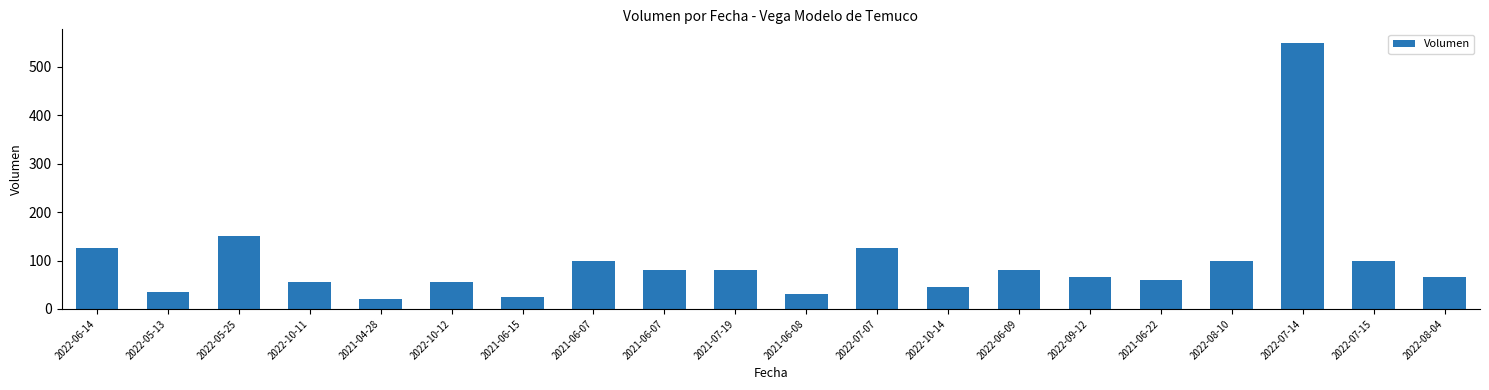

Are the bars grouped side by side (vs. stacked)?

No